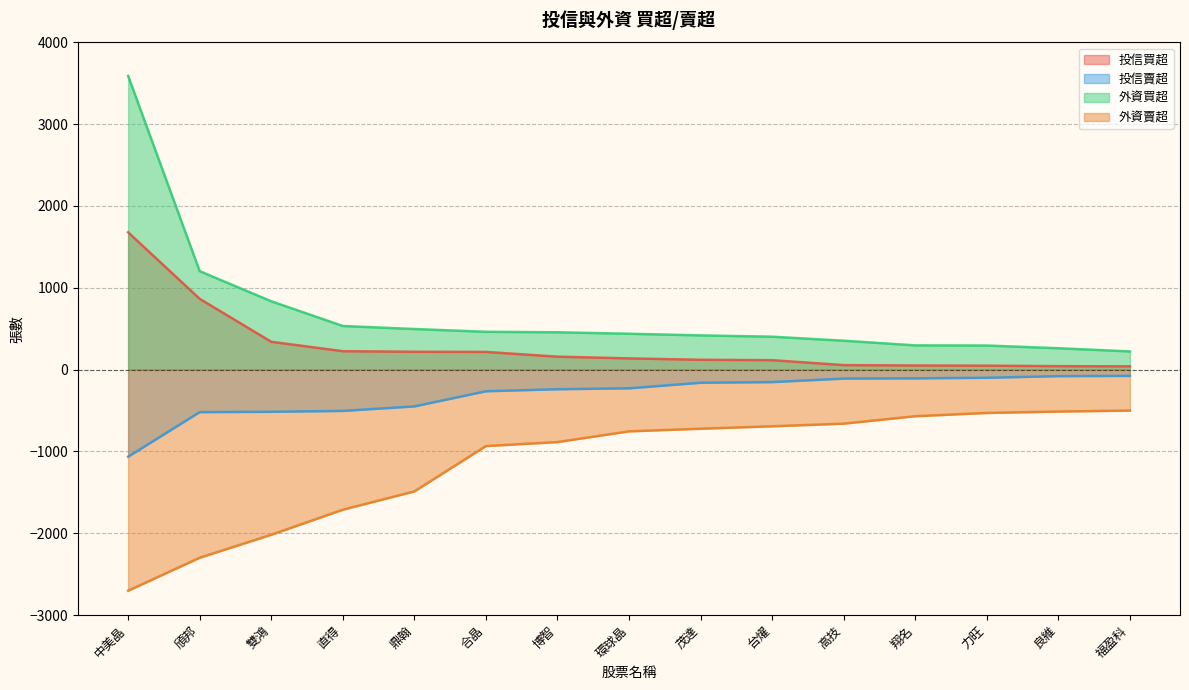

Between 雙鴻 and 翔名, which series saw the biggest shift?

外資賣超